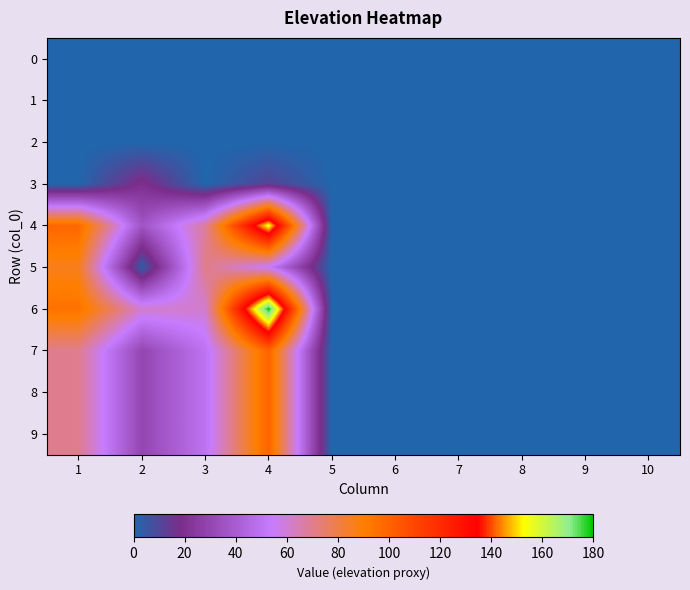

How many series are shown in this chart?

10